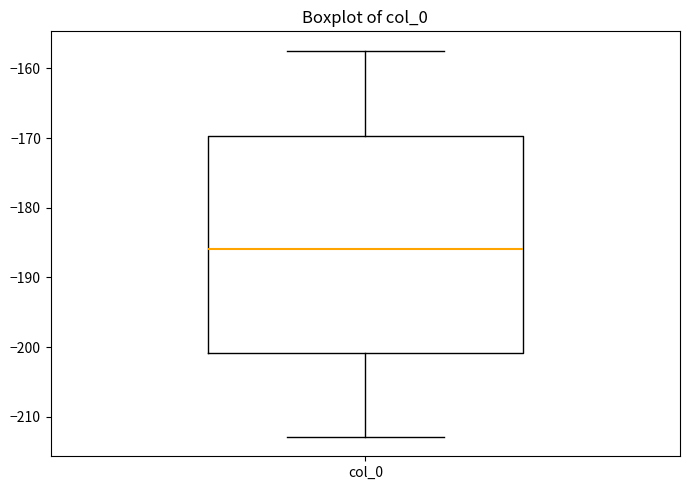

Read this box plot against the y-axis: the position of the median line, the range covered by the box, and the ends of both whiskers. The values are not printed on the chart, so give them approximately, as read against the axis.

median -186, box -201 to -170, whiskers -213 to -157